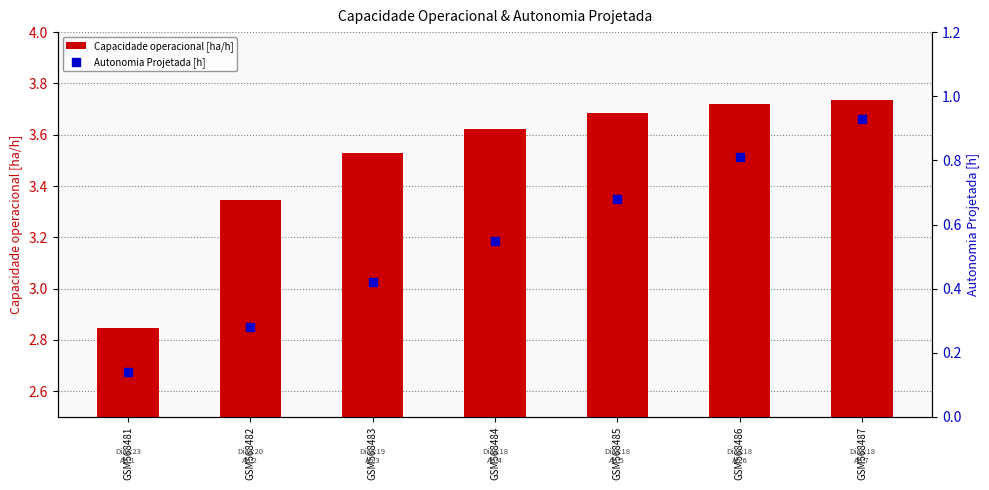

Which series has the largest total across all categories?

Capacidade operacional [ha/h]